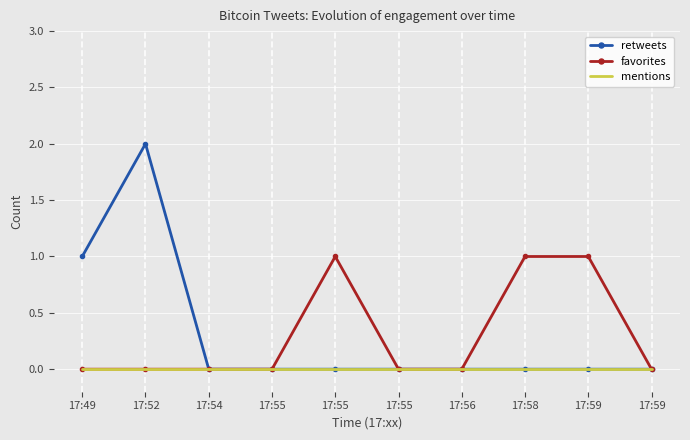

Reading left to right, extract all data points from this chart.

retweets: 17:49=1	17:52=2	17:54=0	17:55=0	17:55=0	17:55=0	17:56=0	17:58=0	17:59=0	17:59=0
favorites: 17:49=0	17:52=0	17:54=0	17:55=0	17:55=1	17:55=0	17:56=0	17:58=1	17:59=1	17:59=0
mentions: 17:49=0	17:52=0	17:54=0	17:55=0	17:55=0	17:55=0	17:56=0	17:58=0	17:59=0	17:59=0